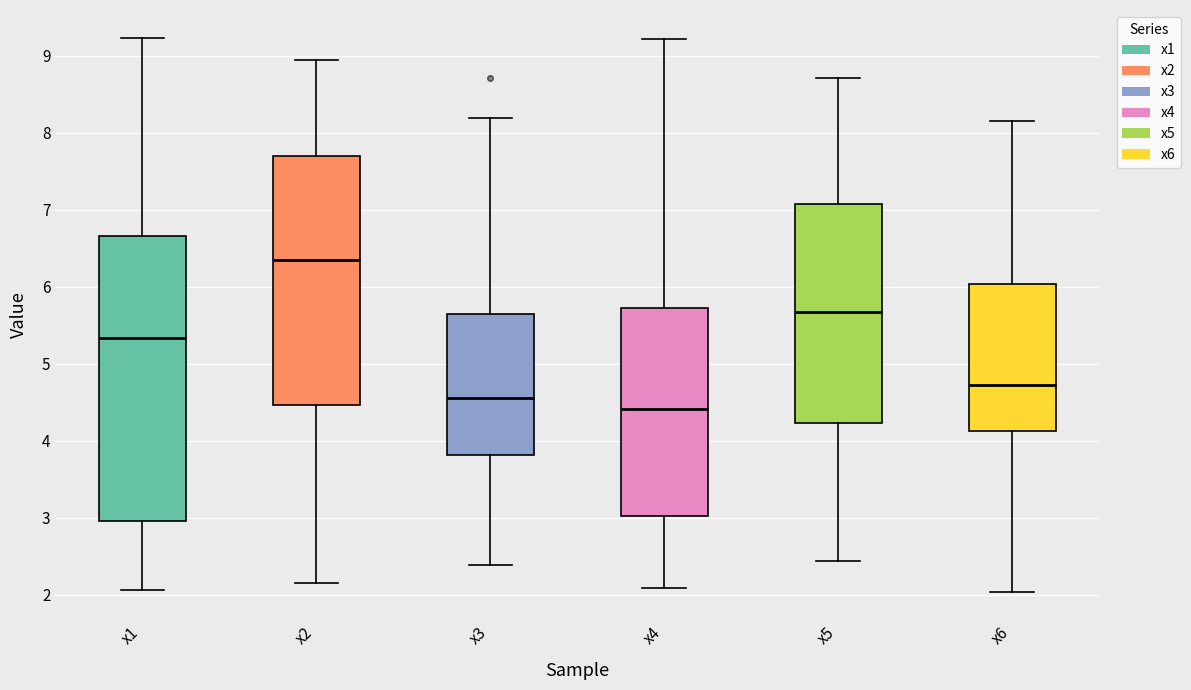

Reading left to right, read every box against the y-axis: the position of its median line, the range the box covers, and the ends of its whiskers. The values are not printed on the chart, so give them approximately, as read against the axis.

x1: median 5.3, box 3.0 to 6.7, whiskers 2.1 to 9.2
x2: median 6.3, box 4.5 to 7.7, whiskers 2.2 to 8.9
x3: median 4.6, box 3.8 to 5.6, whiskers 2.4 to 8.2
x4: median 4.4, box 3.0 to 5.7, whiskers 2.1 to 9.2
x5: median 5.7, box 4.2 to 7.1, whiskers 2.4 to 8.7
x6: median 4.7, box 4.1 to 6.0, whiskers 2.0 to 8.2